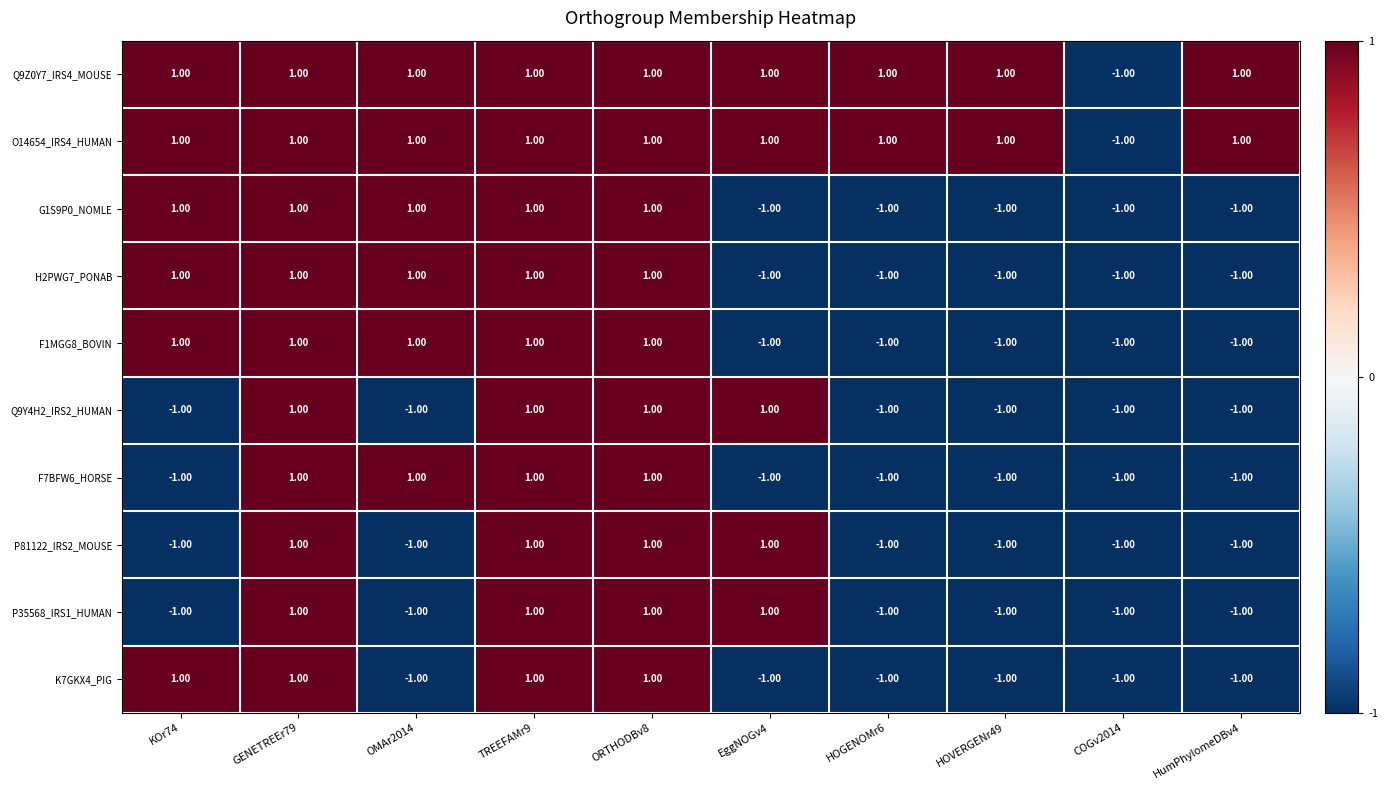

What is the sum of all O14654_IRS4_HUMAN values?

8